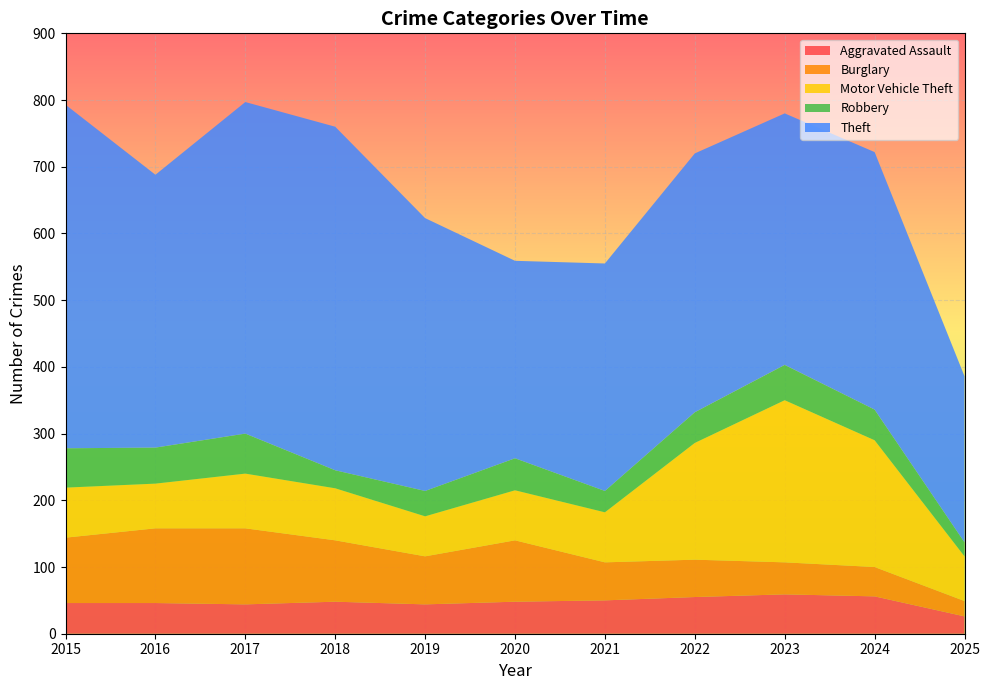

Reading left to right, extract all data points from this chart.

Aggravated Assault: 46	46	44	48	44	48	50	55	59	56	26
Burglary: 98	112	114	92	72	92	57	56	48	44	23
Motor Vehicle Theft: 75	67	82	78	60	75	75	175	243	190	67
Robbery: 59	54	60	27	38	48	32	46	53	46	21
Theft: 515	409	497	515	409	296	341	388	377	386	249